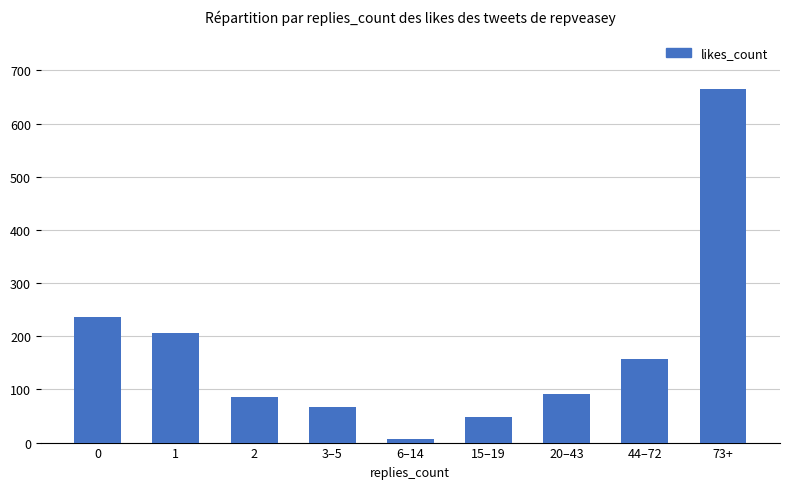

How many values are below 91?

4